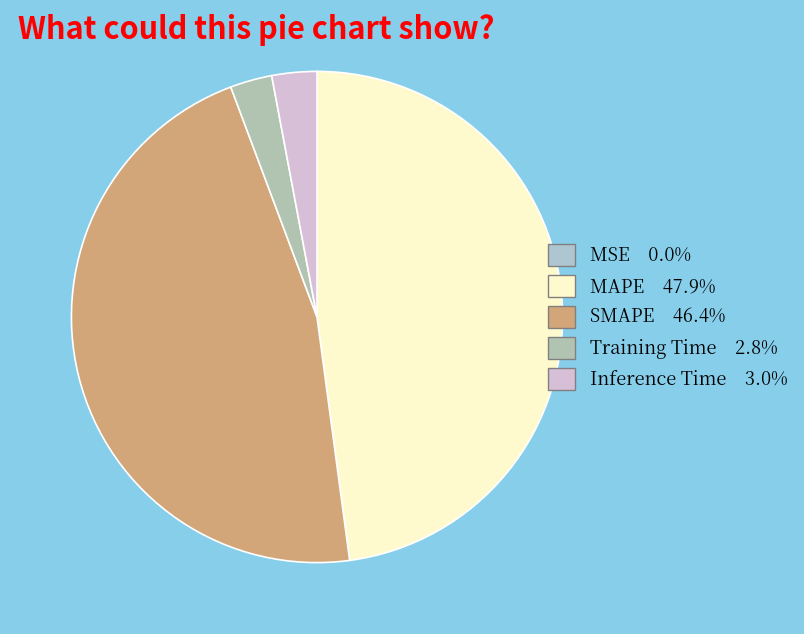

Is MSE the majority of the pie?

No